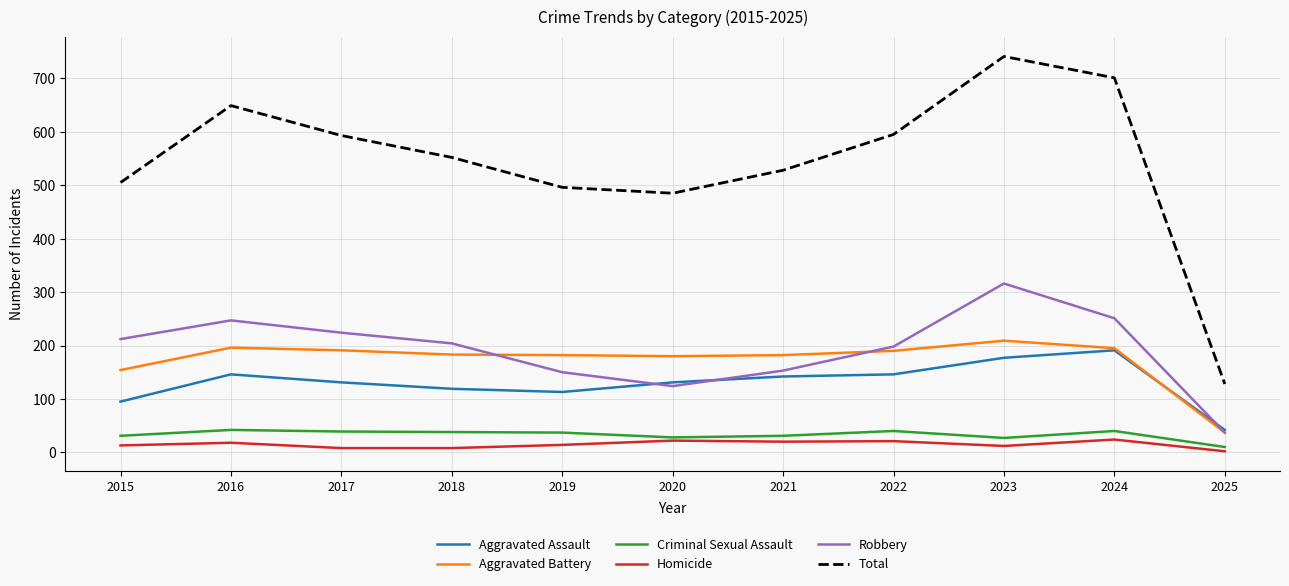

How many lines are shown in the chart?

6